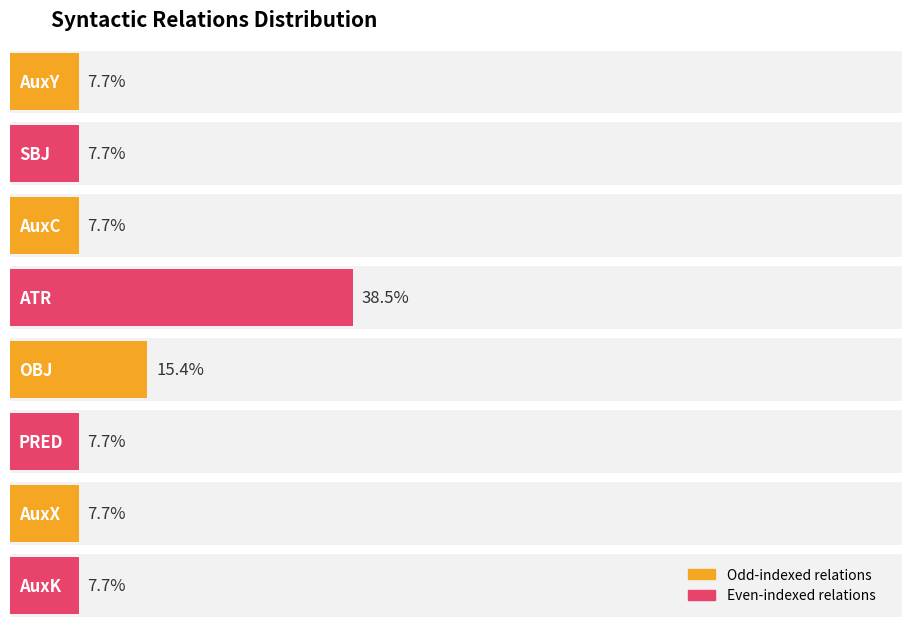

Does the chart contain any negative values?

No